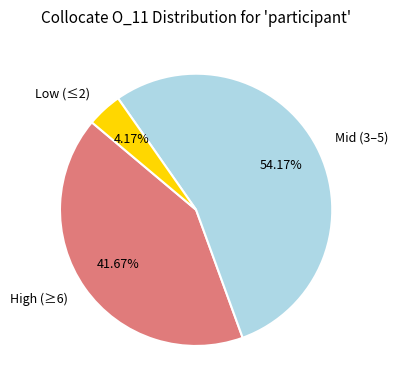

To the nearest percent, what is the difference between the largest and smallest slice percentages?

50%